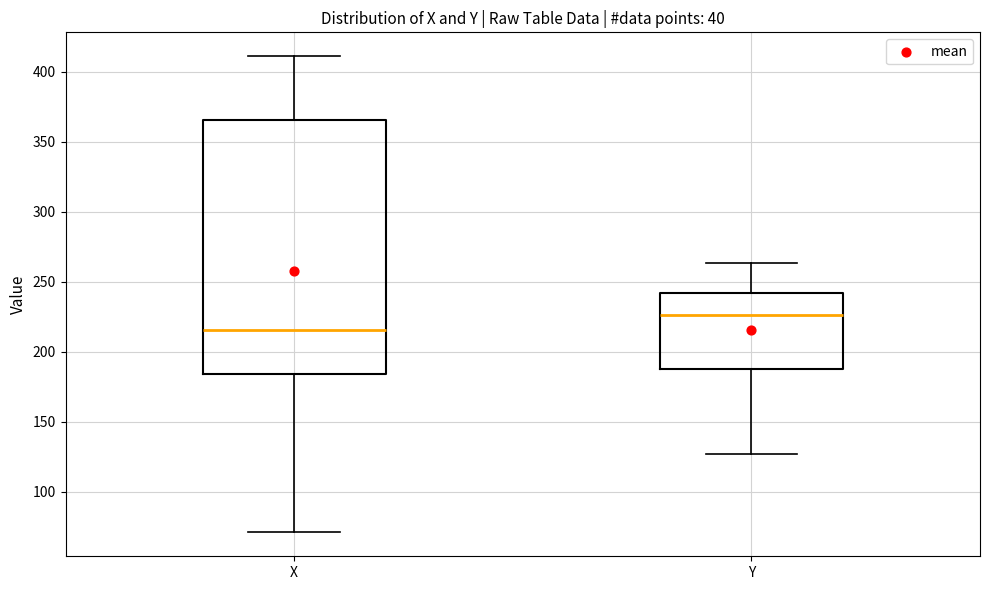

Which box has the lowest median line?

X